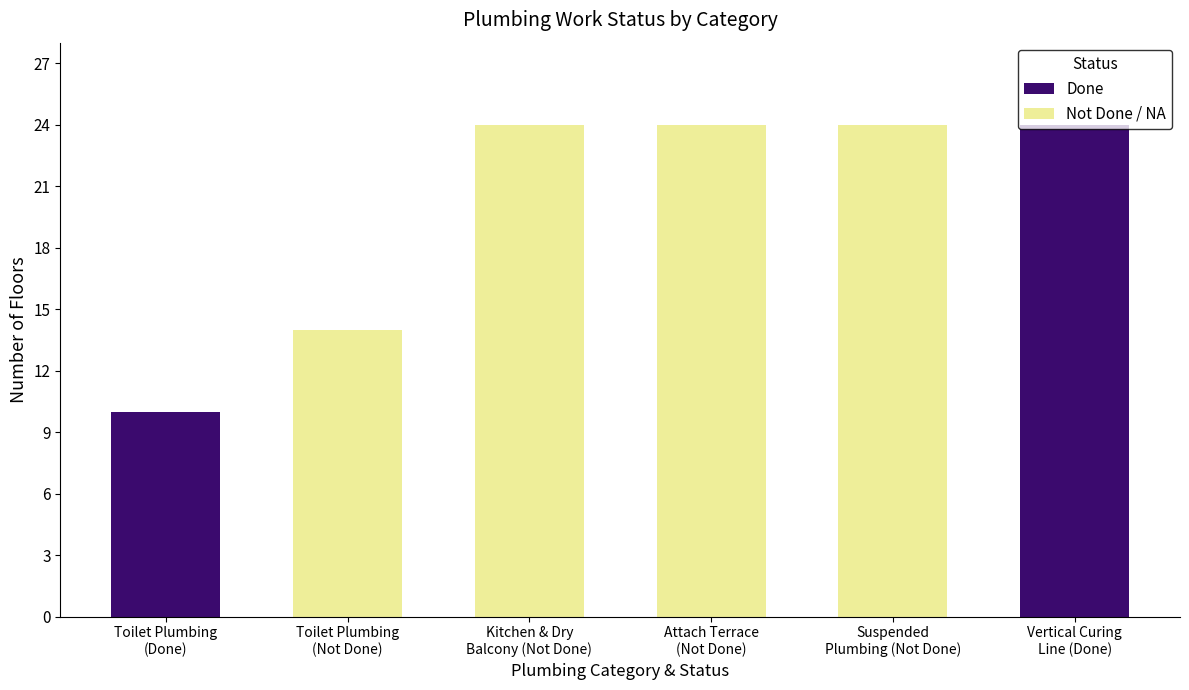

What is the maximum value for Done?

24